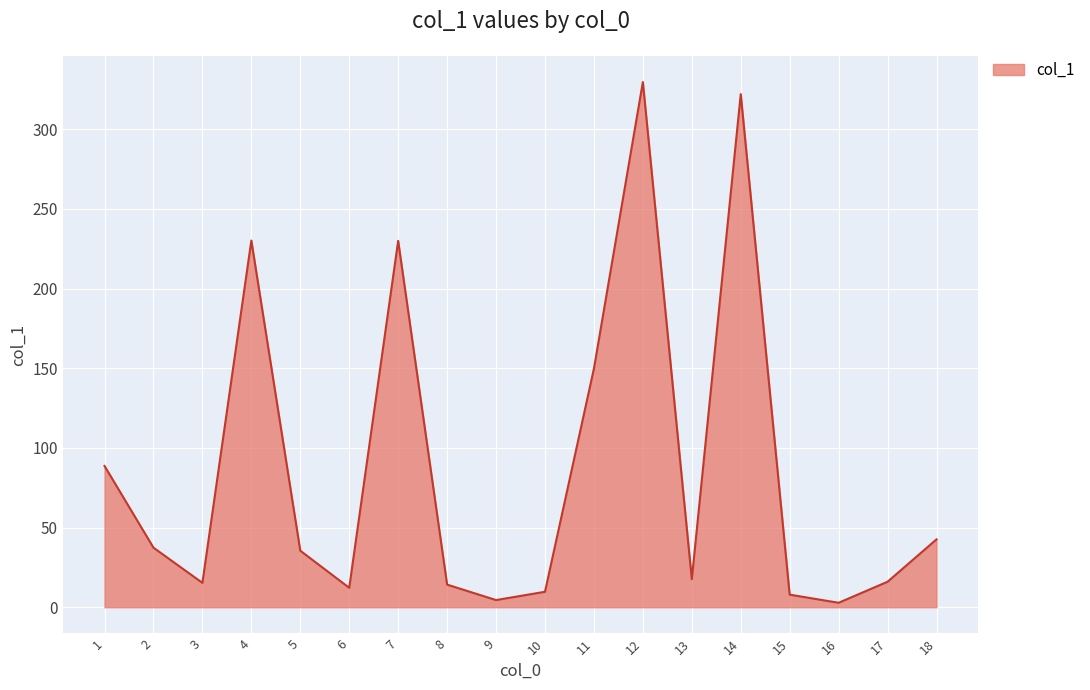

How many interior local peaks (higher than both neighbors) does the data have?

4